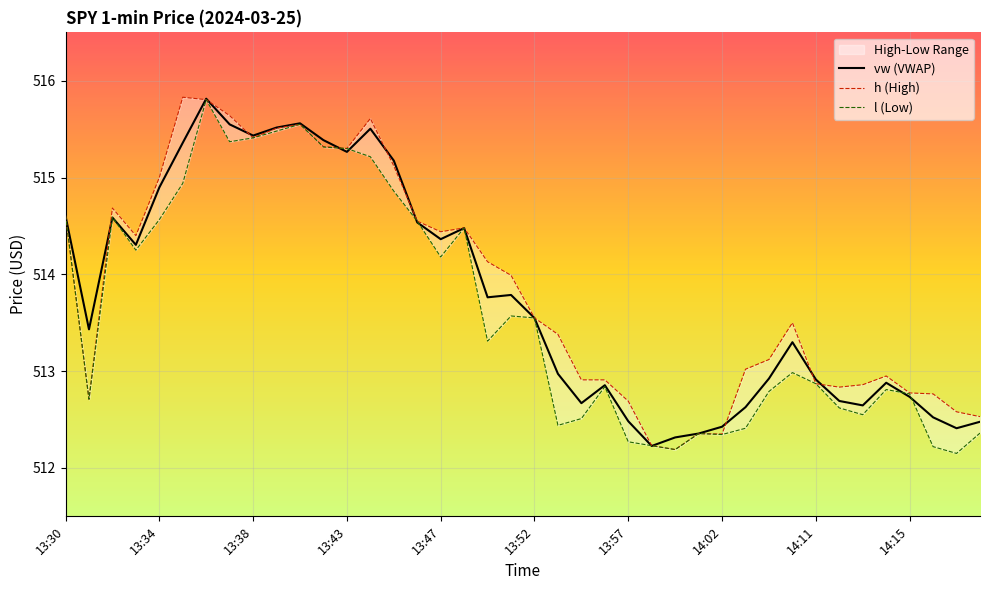

Which category has the lowest value in the l (Low) series?

38